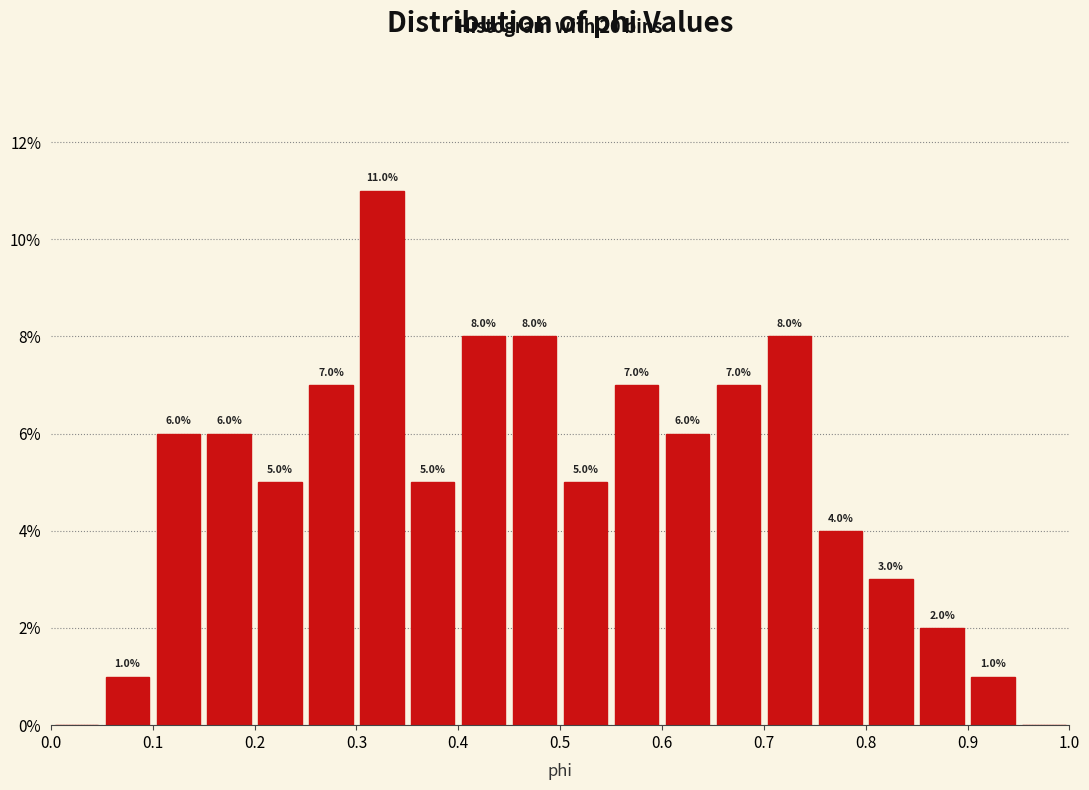

Which range on the x-axis has the tallest bar?

0.30 to 0.35